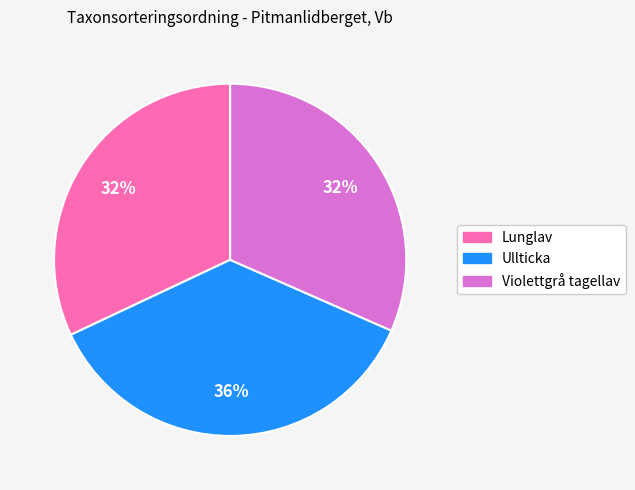

Do Ullticka and Violettgrå tagellav together represent more than half of the pie?

Yes